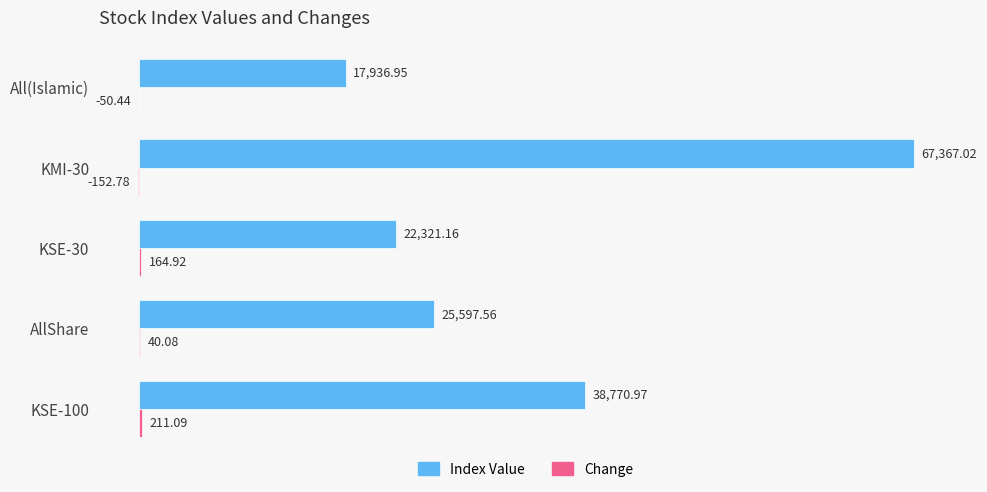

What is the sum of all Index Value values?

171993.7